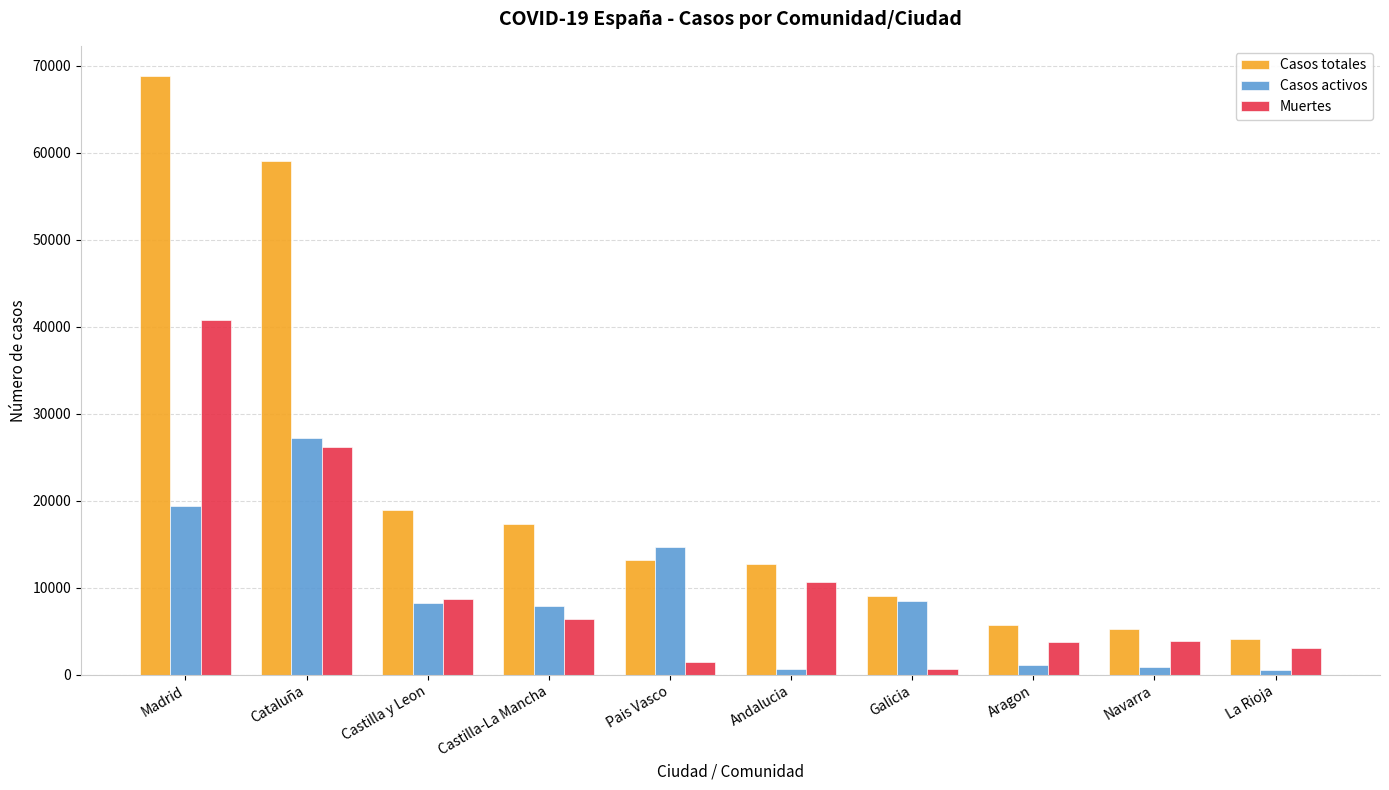

Does the chart contain stacked bars?

No